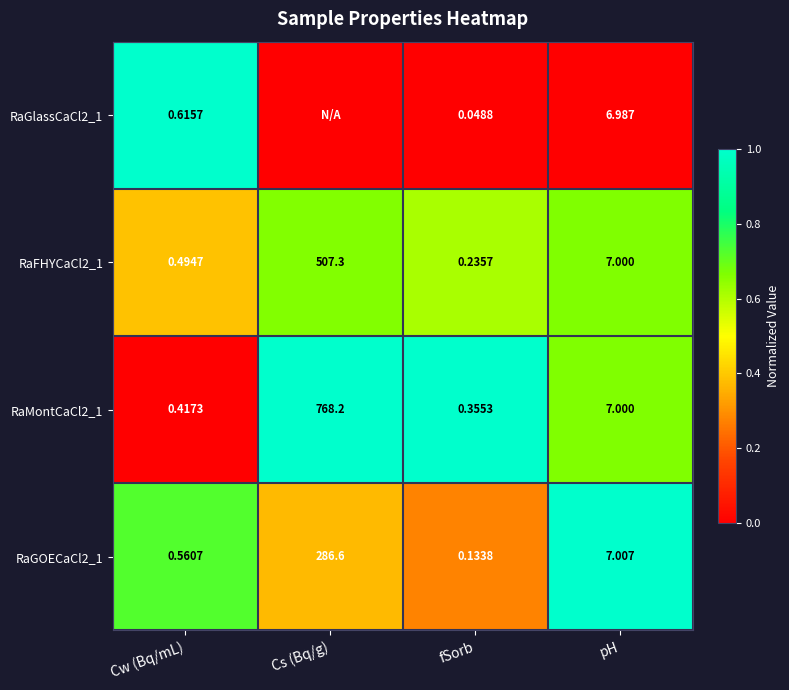

At which label does RaFHYCaCl2_1 reach its peak?

Cs (Bq/g)